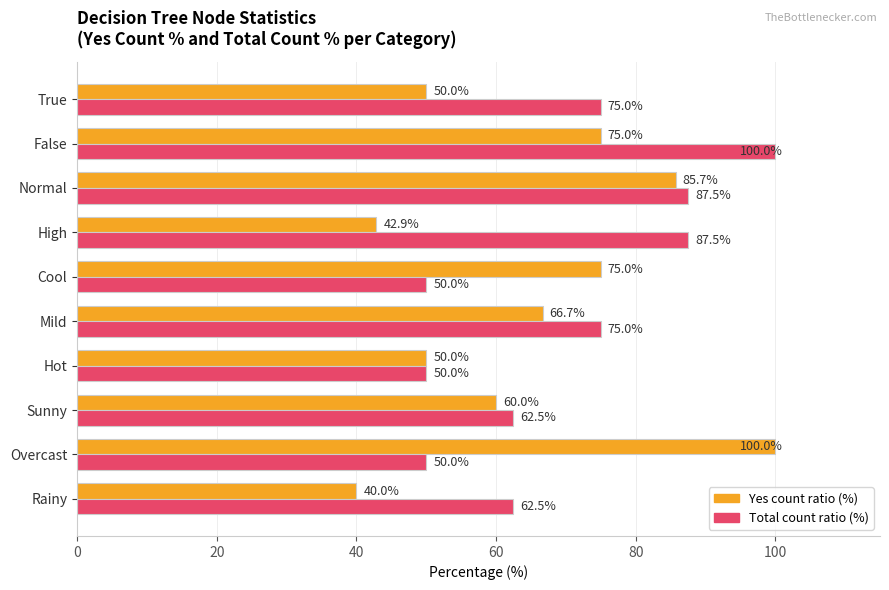

Between Sunny and False, which series saw the biggest shift?

Total count ratio (%)